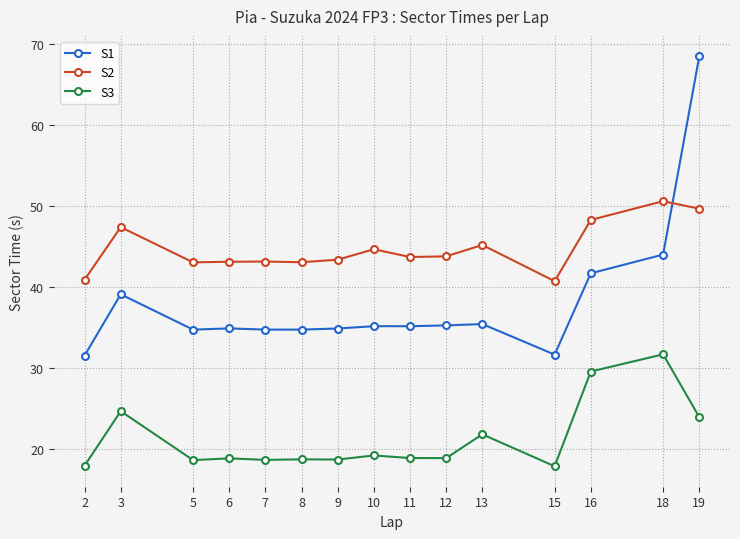

What is the sum of all S2 values?

670.6